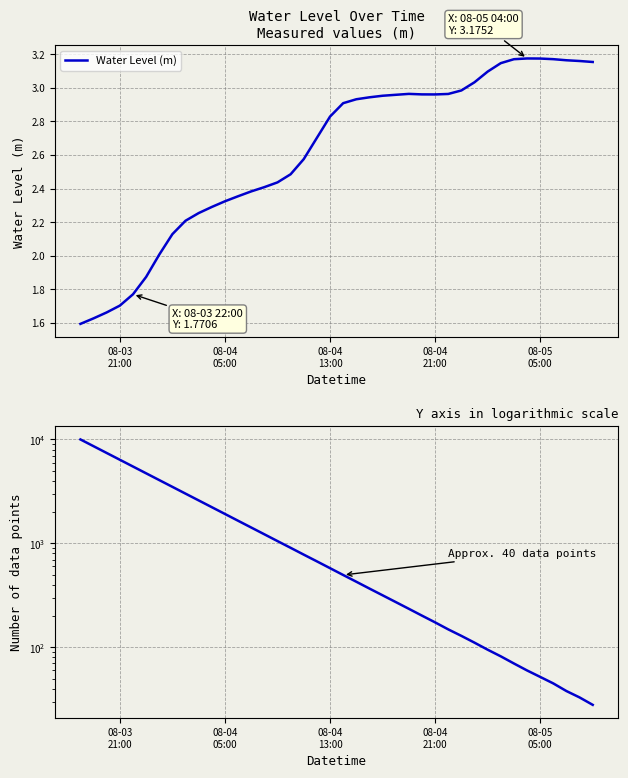

Which category has the lowest value across all series?

08-03
21:00